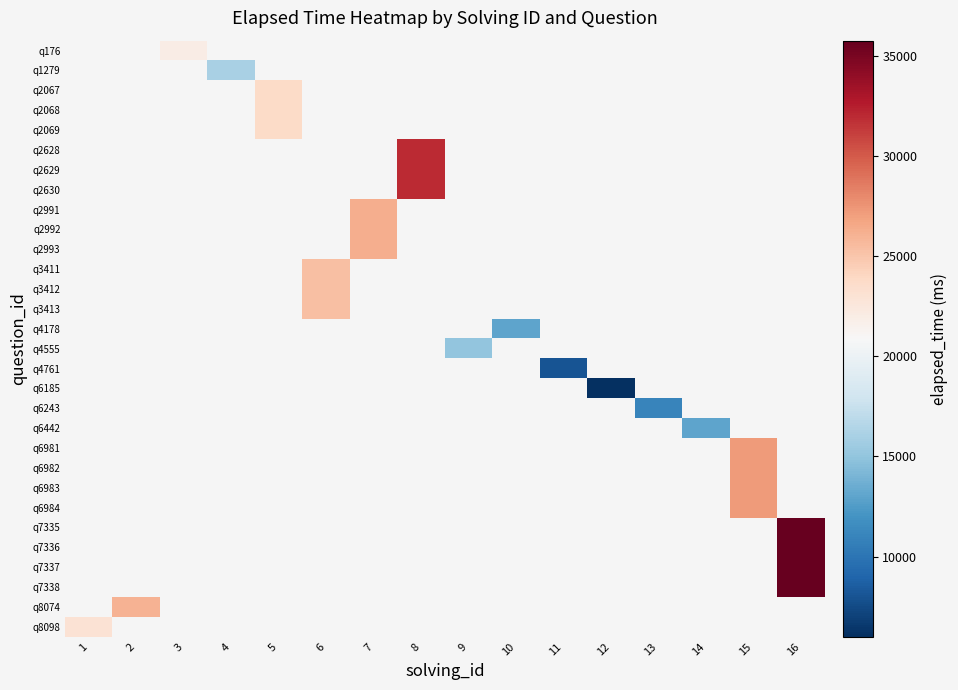

Count the number of categories in the chart.

16